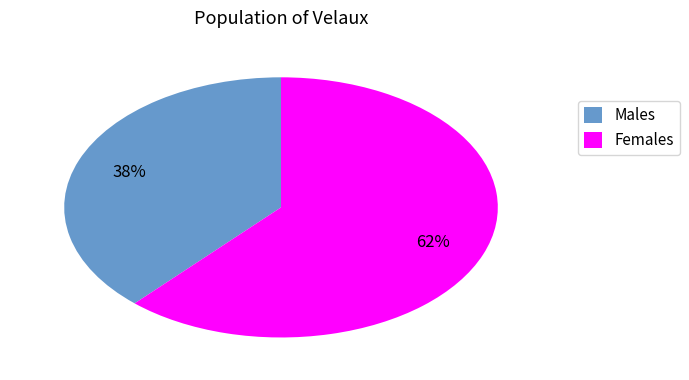

How many slices are in this pie chart?

2